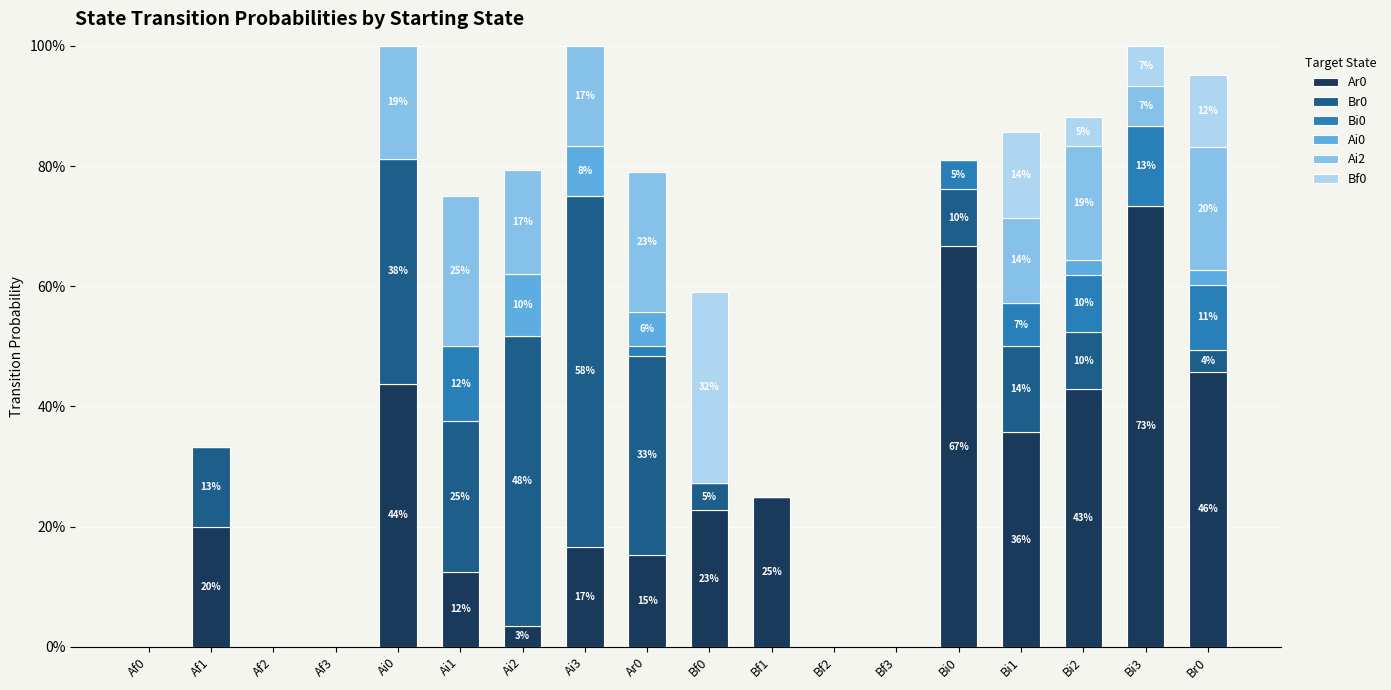

Are the bars grouped side by side (vs. stacked)?

No